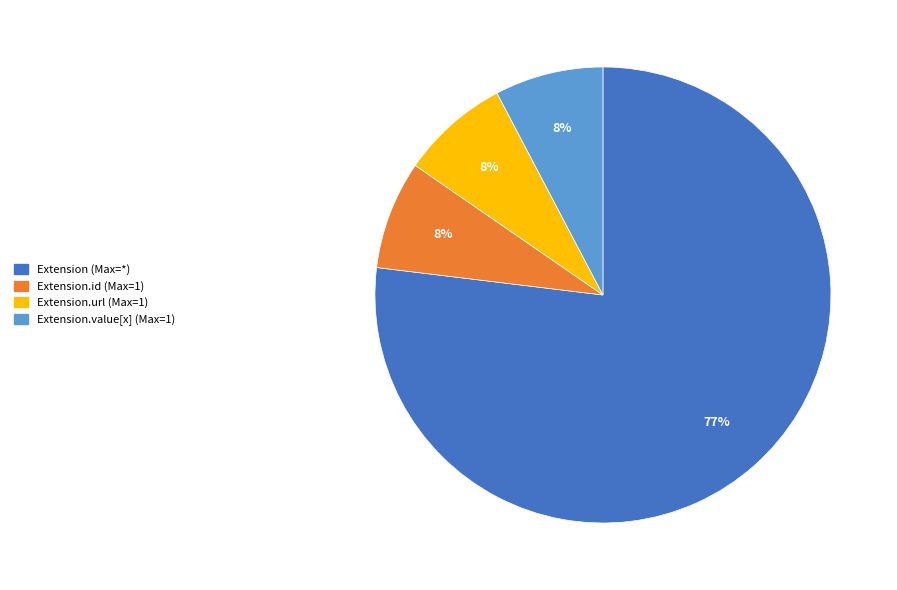

How many segments does this pie chart have?

4